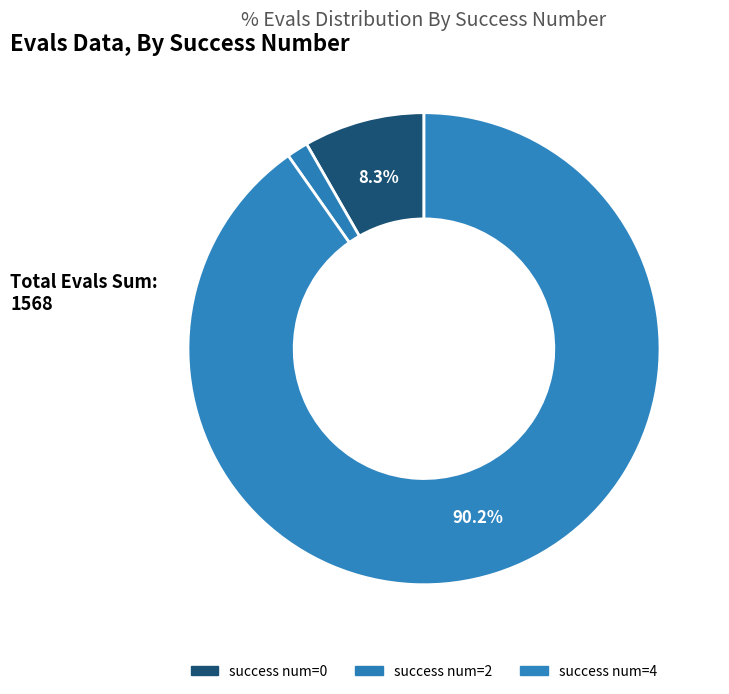

How many segments does this pie chart have?

3